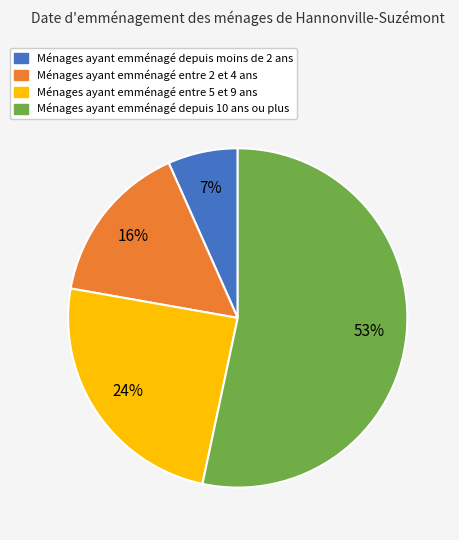

Count the number of slices in the pie.

4